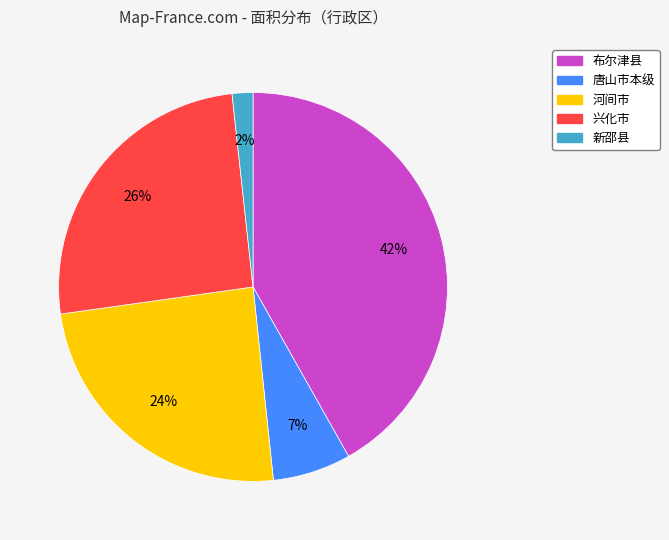

Which slice is the smallest?

新邵县